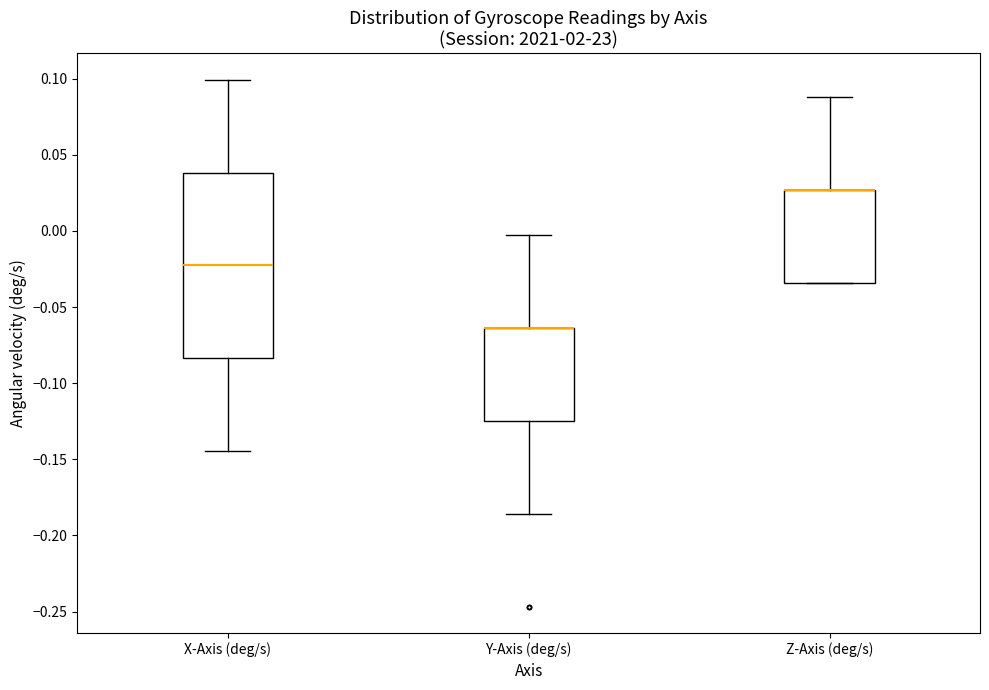

Reading left to right, read every box against the y-axis: the position of its median line, the range the box covers, and the ends of its whiskers. The values are not printed on the chart, so give them approximately, as read against the axis.

X-Axis (deg/s): median -0.025, box -0.085 to 0.040, whiskers -0.145 to 0.100
Y-Axis (deg/s): median -0.065 (drawn on the box's upper edge), box -0.125 to -0.065, whiskers -0.185 to -0.005
Z-Axis (deg/s): median 0.025 (drawn on the box's upper edge), box -0.035 to 0.025, whiskers -0.035 to 0.090